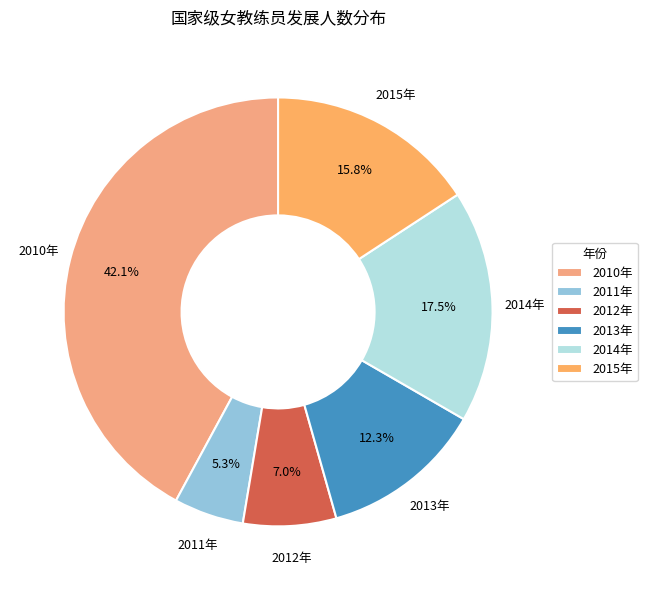

The 2011年 slice represents 5% of the pie. True or false?

True